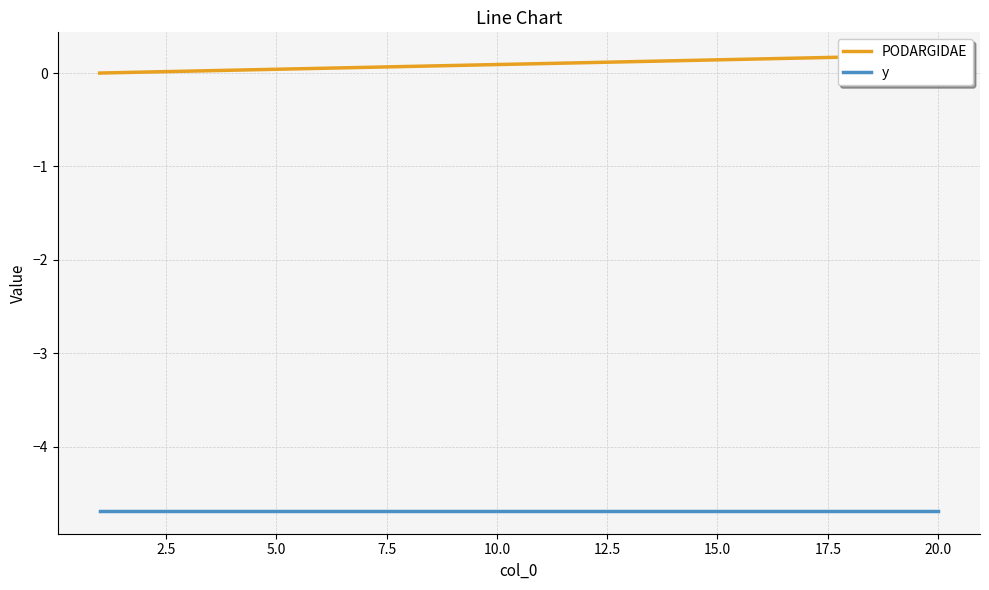

True or false: y has a value of -8.4 at 15.0.

False